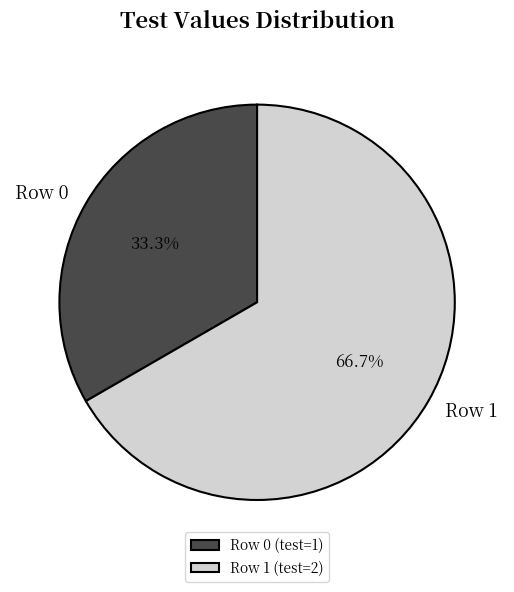

The Row 1 slice represents 77% of the pie. True or false?

False